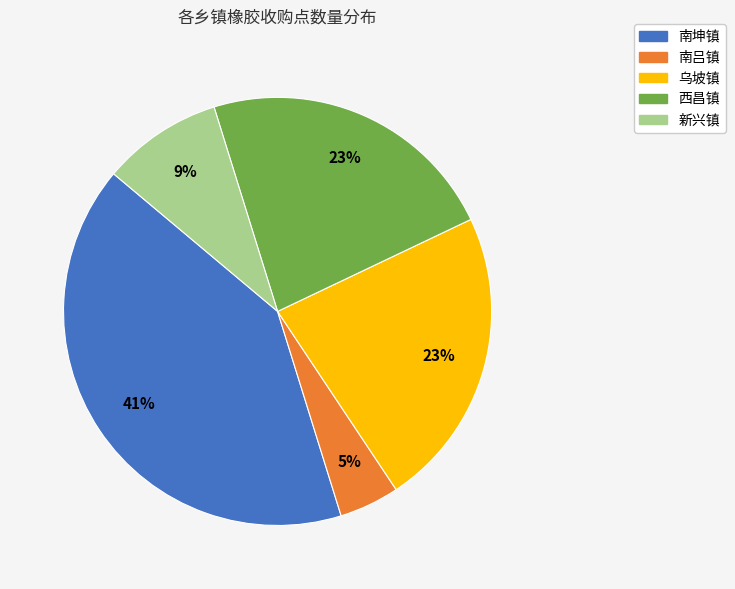

Which slice is the largest?

南坤镇